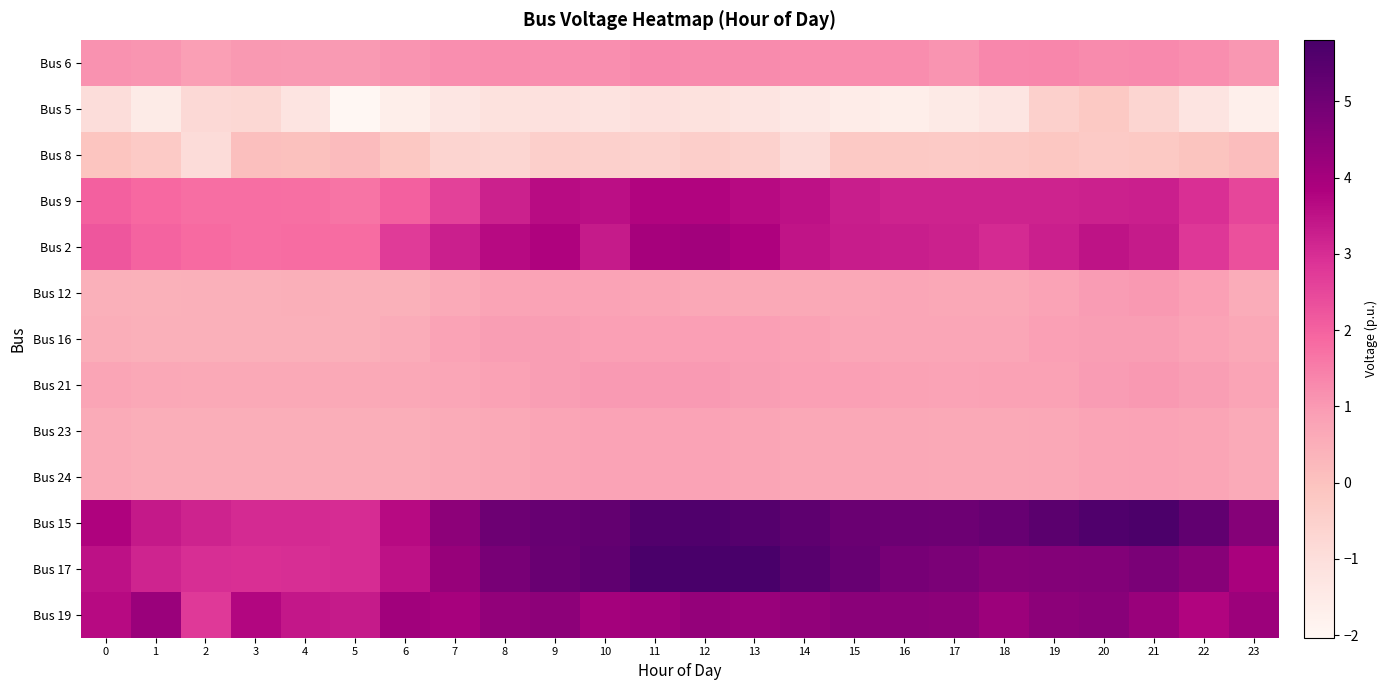

At how many categories does at least one series exceed 0?

24